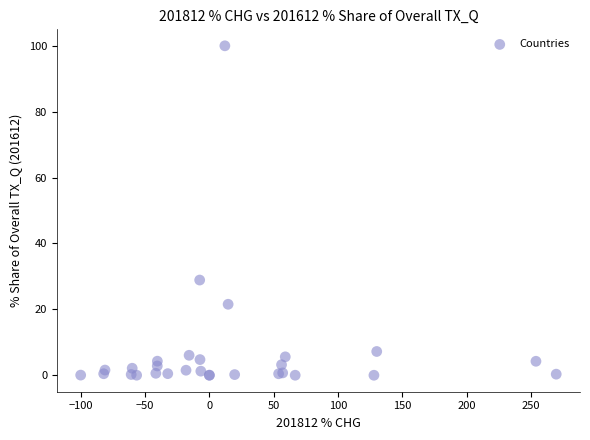

What Y value in the scatter plot is closest to 50?

28.9